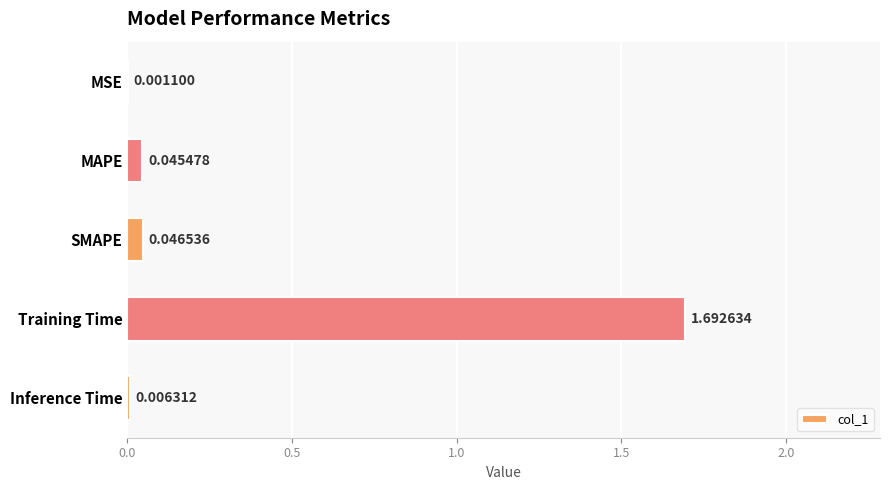

Which category has the highest value across all series?

Training Time